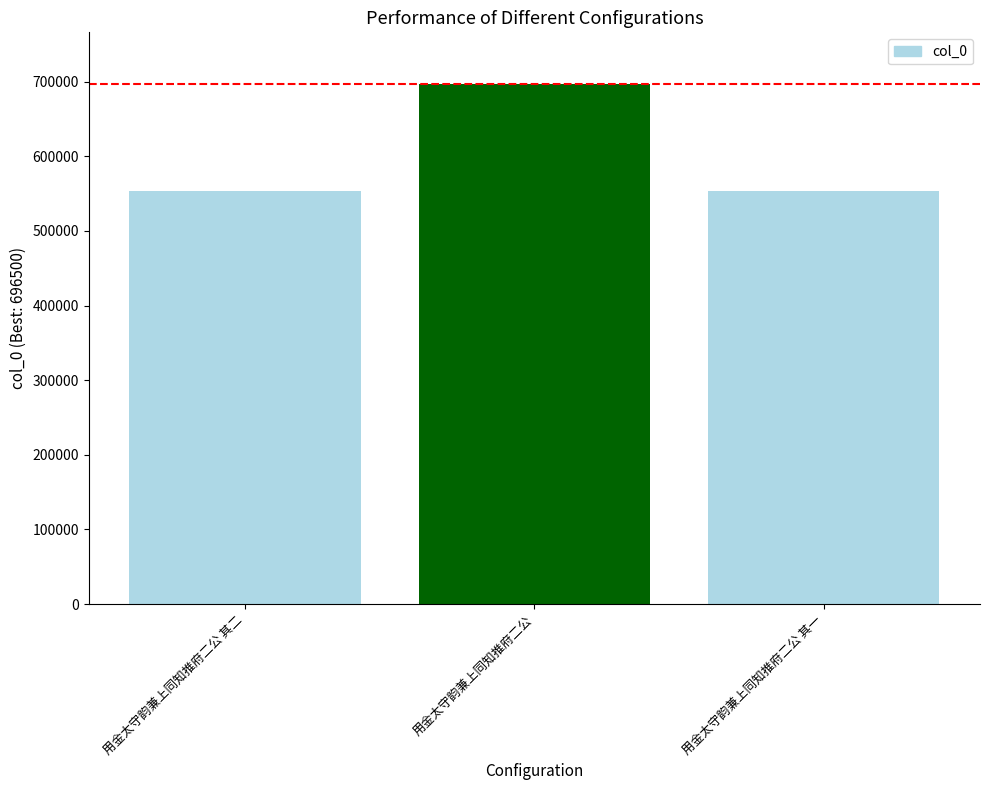

Is it true that the value at 用金太守韵兼上同知推府二公 其二 is 553081?

True